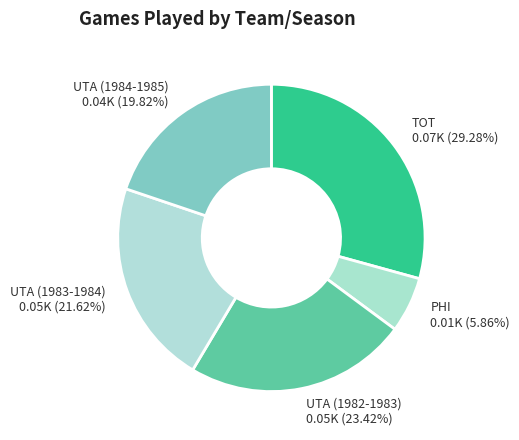

How many slices are in this pie chart?

5